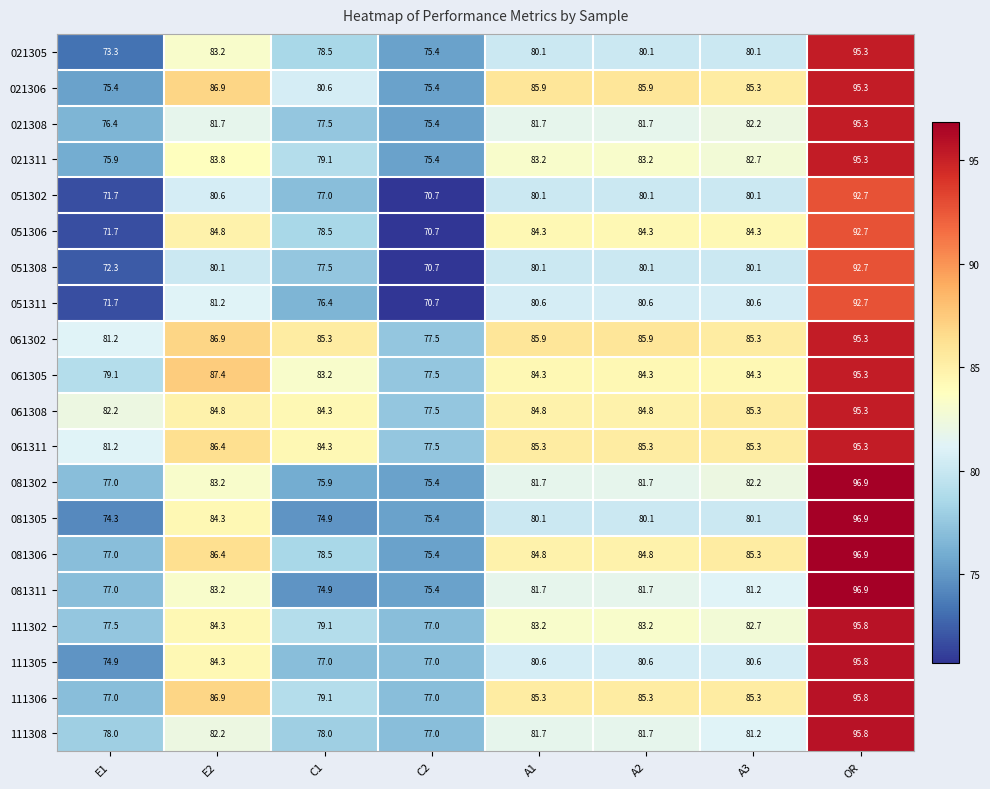

What is the difference between the maximum and second lowest values in the 051311 series?

21.0